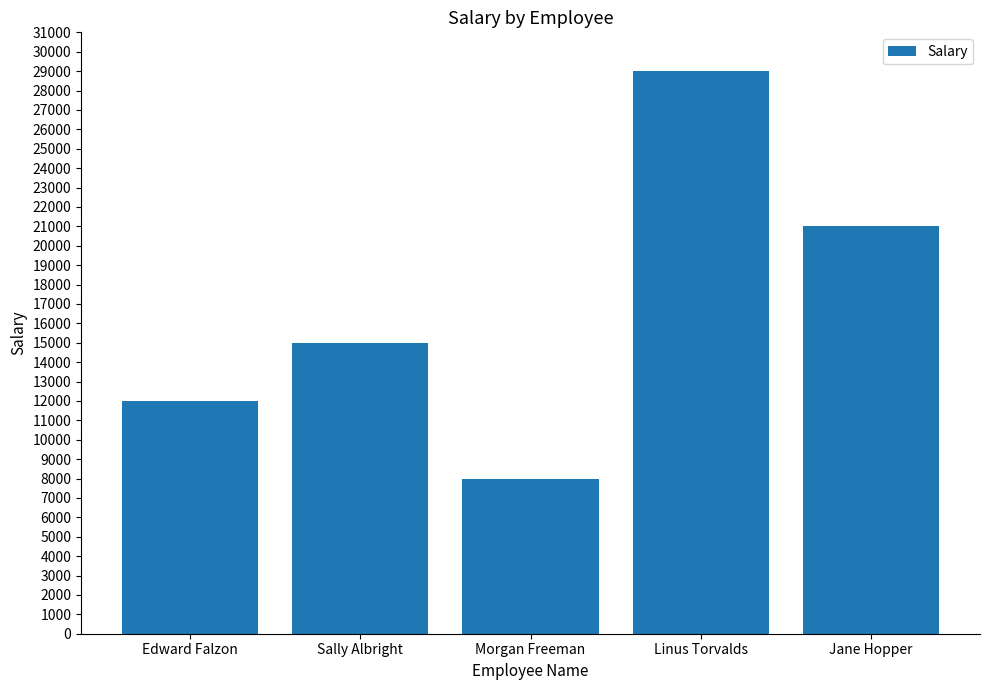

What is the change in value from Sally Albright to Morgan Freeman?

-7000